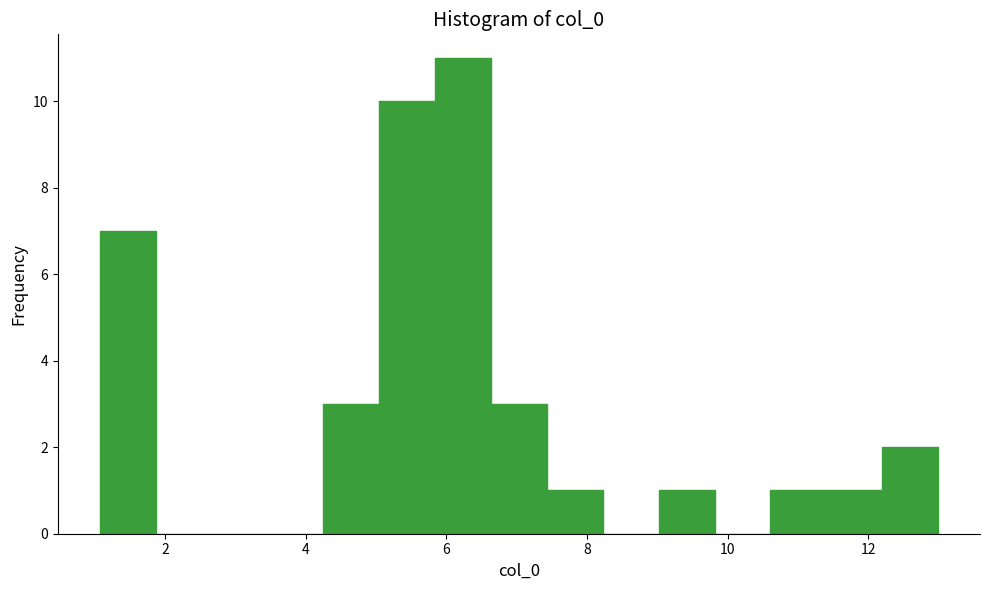

Around what value on the x-axis is the tallest bar? Give the approximate position of its centre, as read against the axis.

6.2